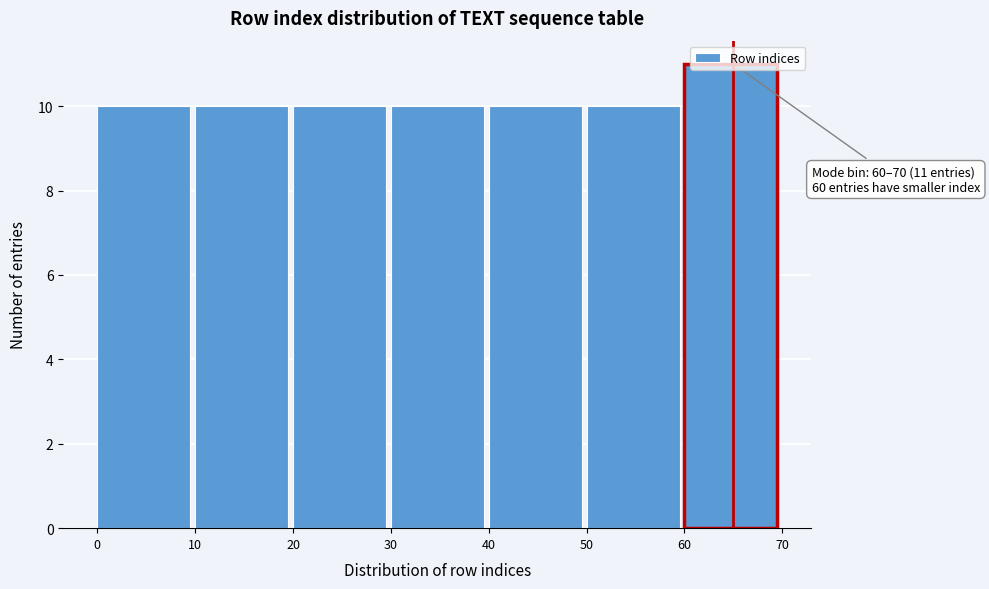

Which range on the x-axis has the tallest bar?

60 to 70